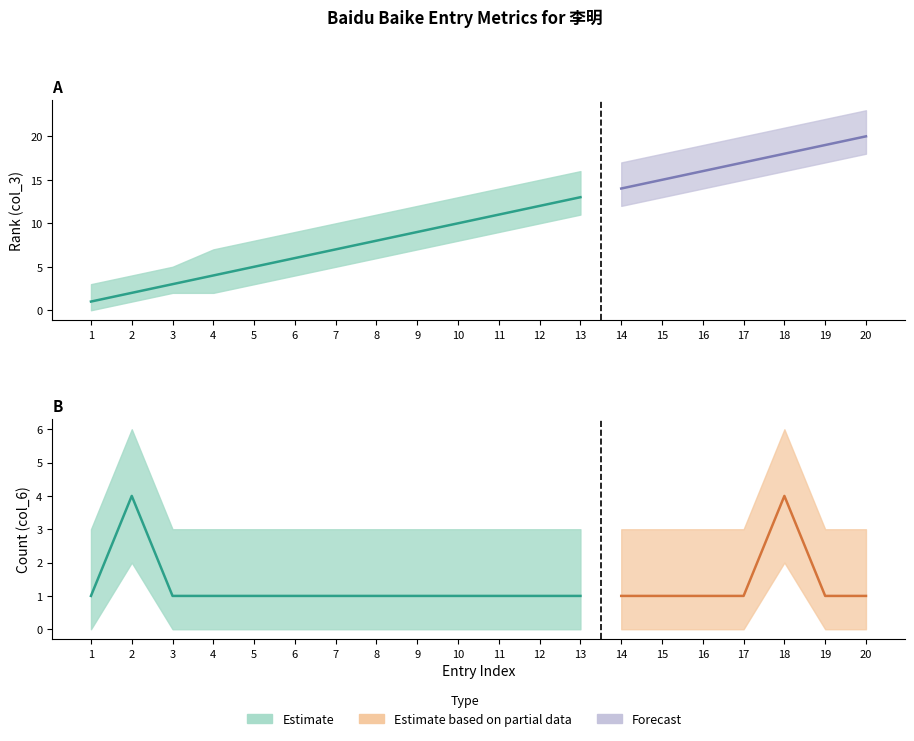

What is the average value of the col_6 (count) series?

1